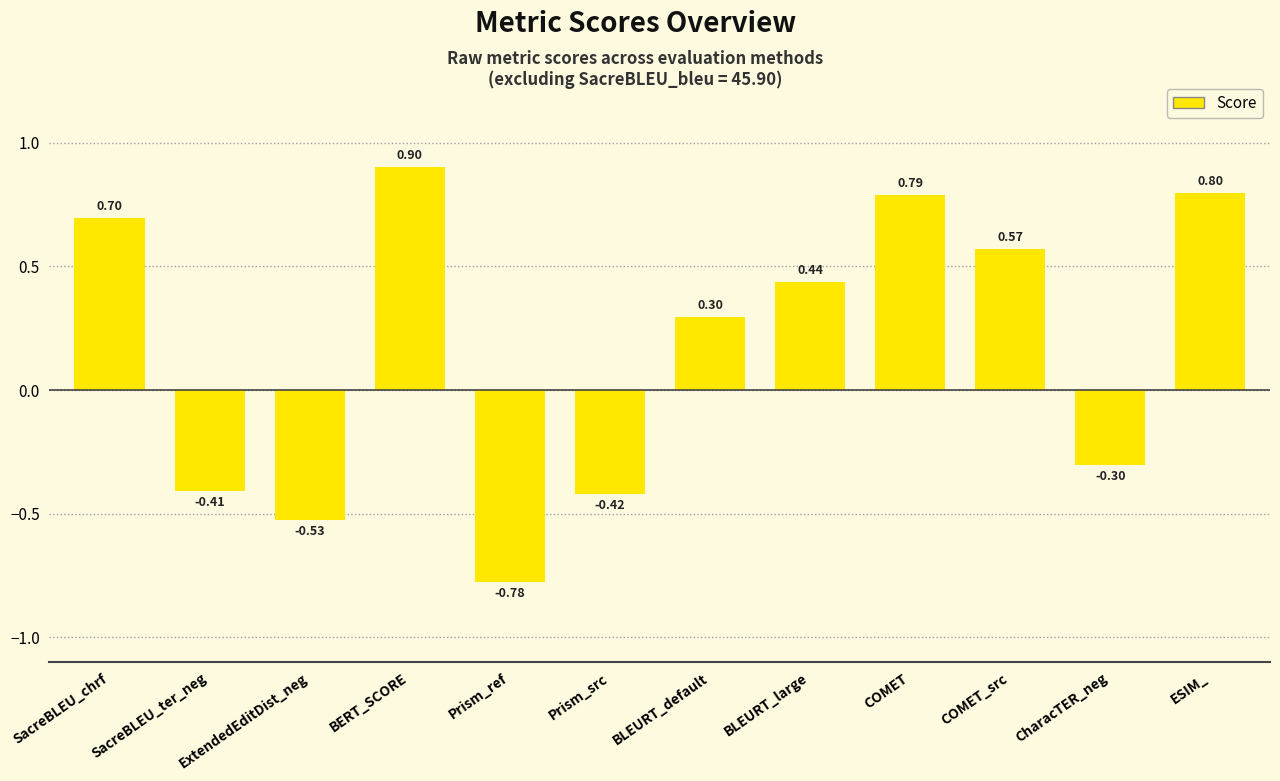

Which has a higher value, CharacTER_neg or ESIM_?

ESIM_